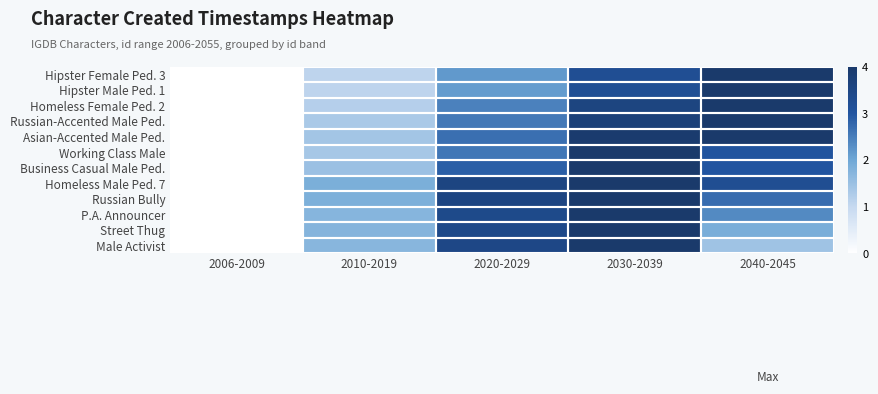

How many distinct data groups are displayed?

12